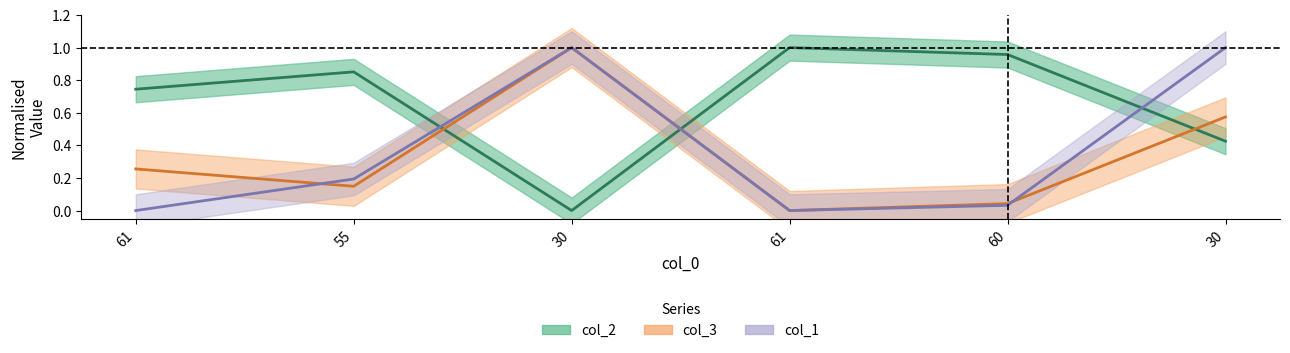

How many data points does each series have?

6